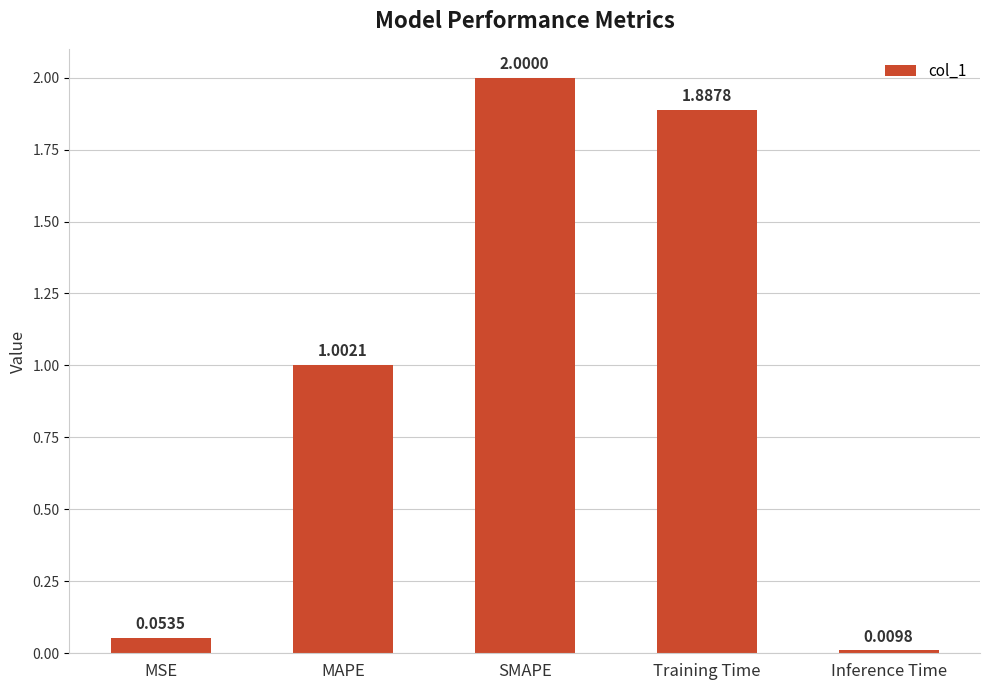

Which category has the lowest value across all series?

Inference Time